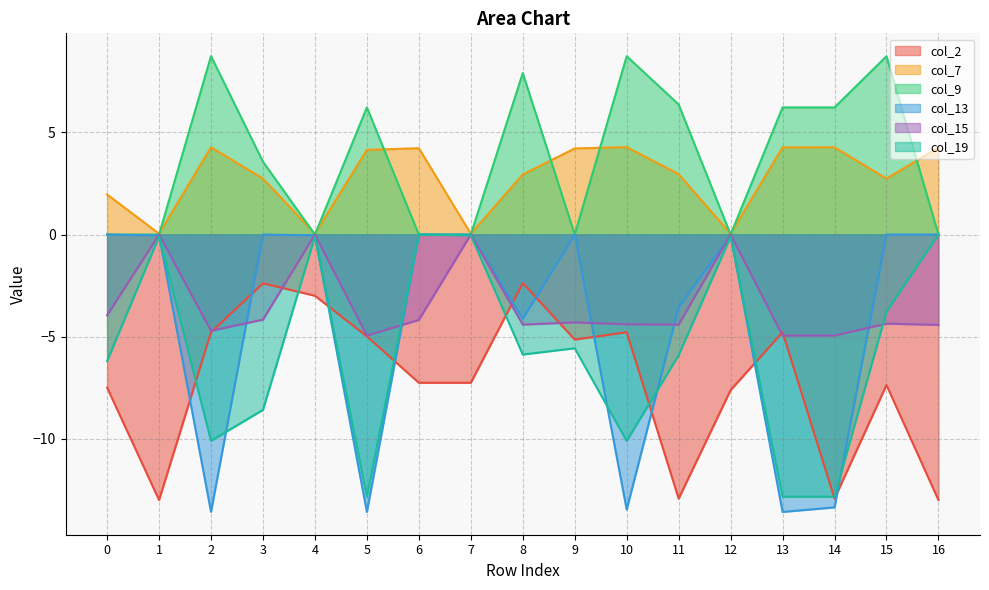

Which series has the largest total across all categories?

col_9